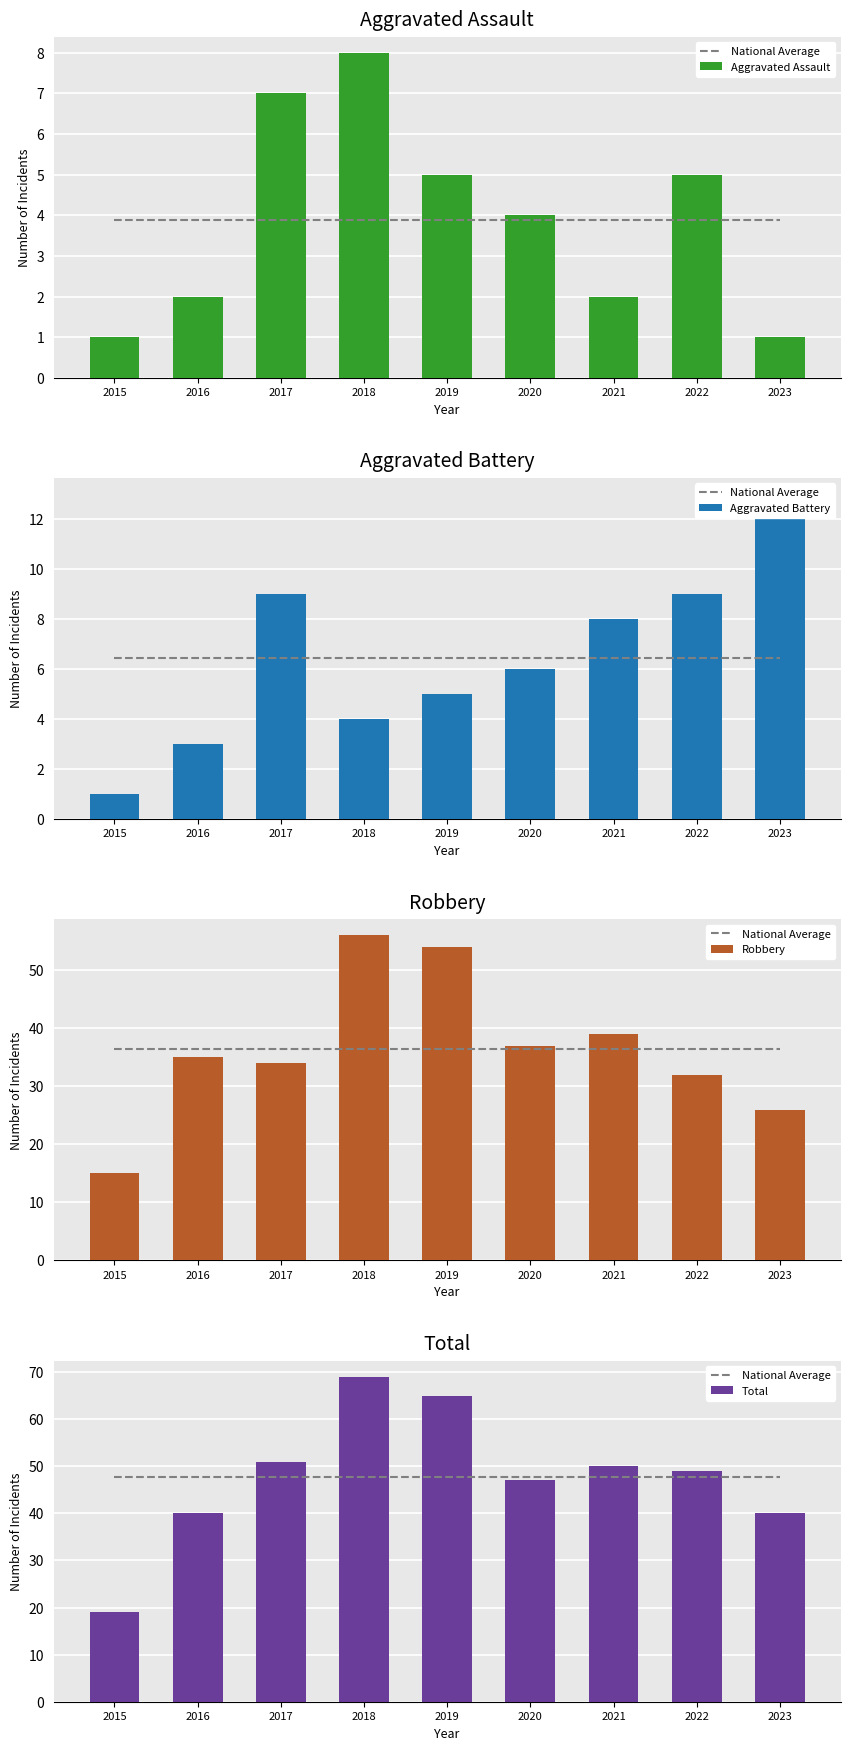

Read the National Average value at 2021.

47.8